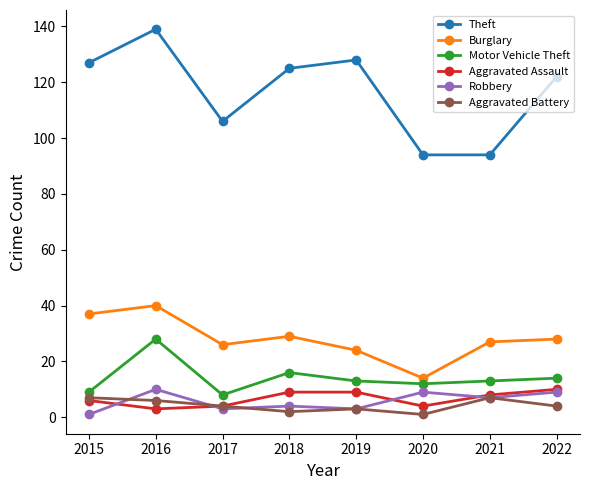

What is the sum of all Motor Vehicle Theft values?

113